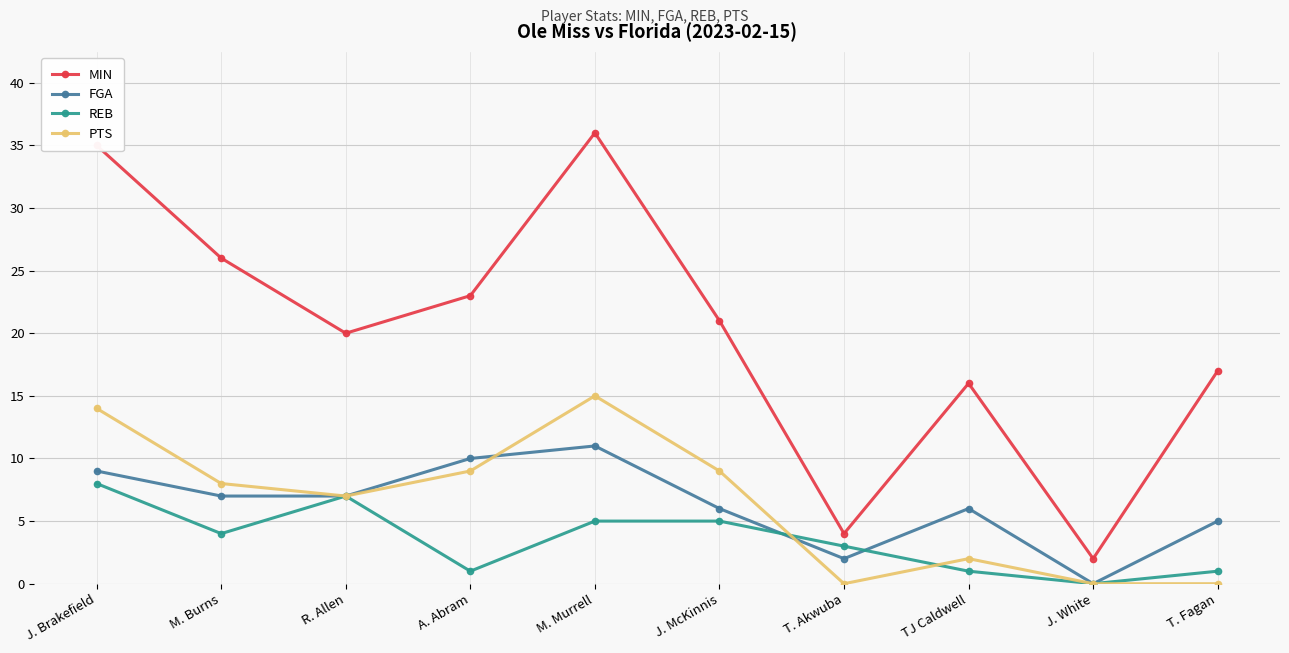

What is the total value across all series at A. Abram?

43